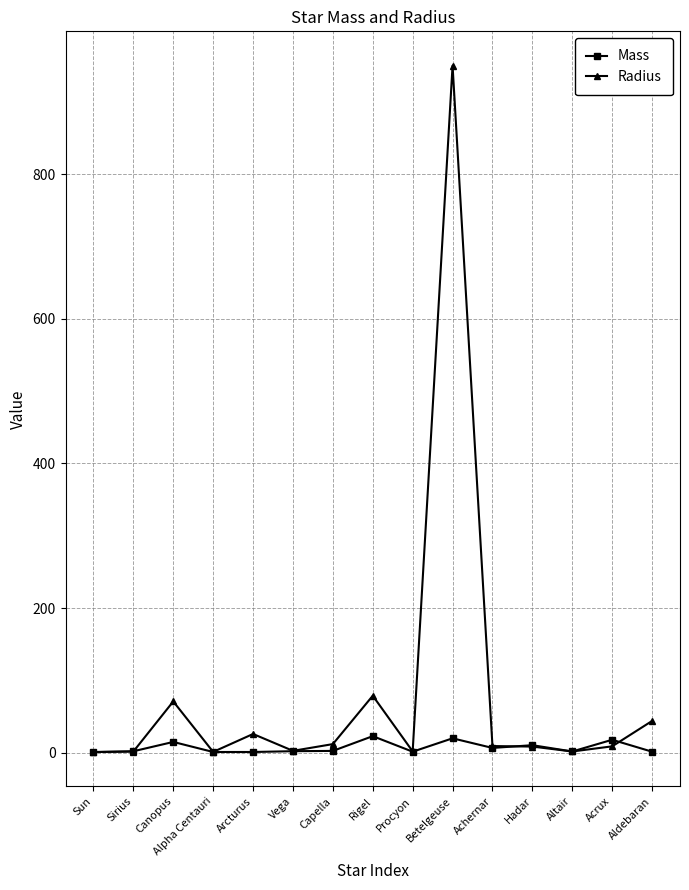

What is the total value across all series at Altair?

3.6